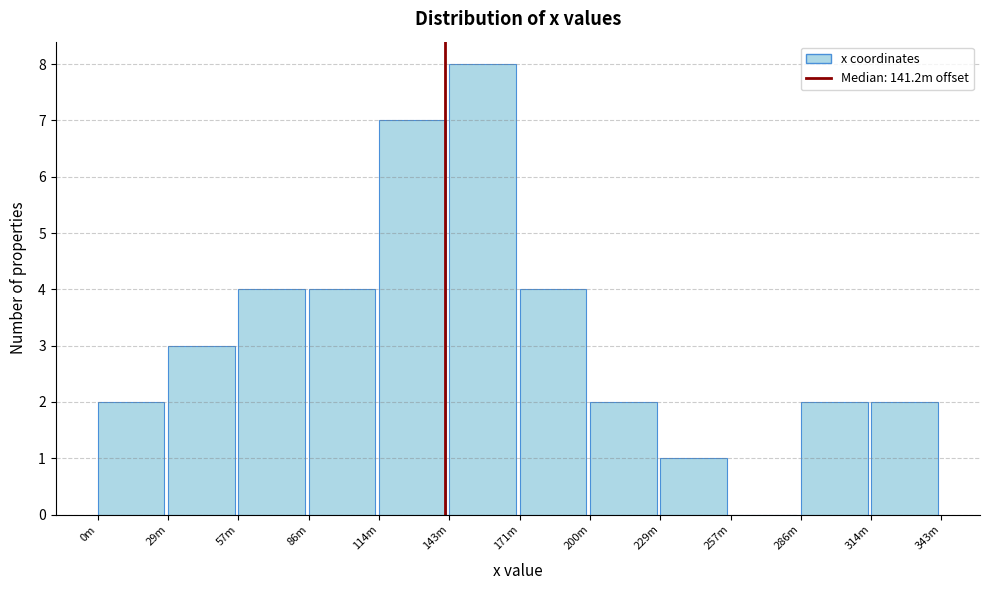

Reading left to right, list all the values displayed in this chart.

0m=2	29m=3	57m=4	86m=4	114m=7	143m=8	171m=4	200m=2	229m=1	257m=0	286m=2	314m=2